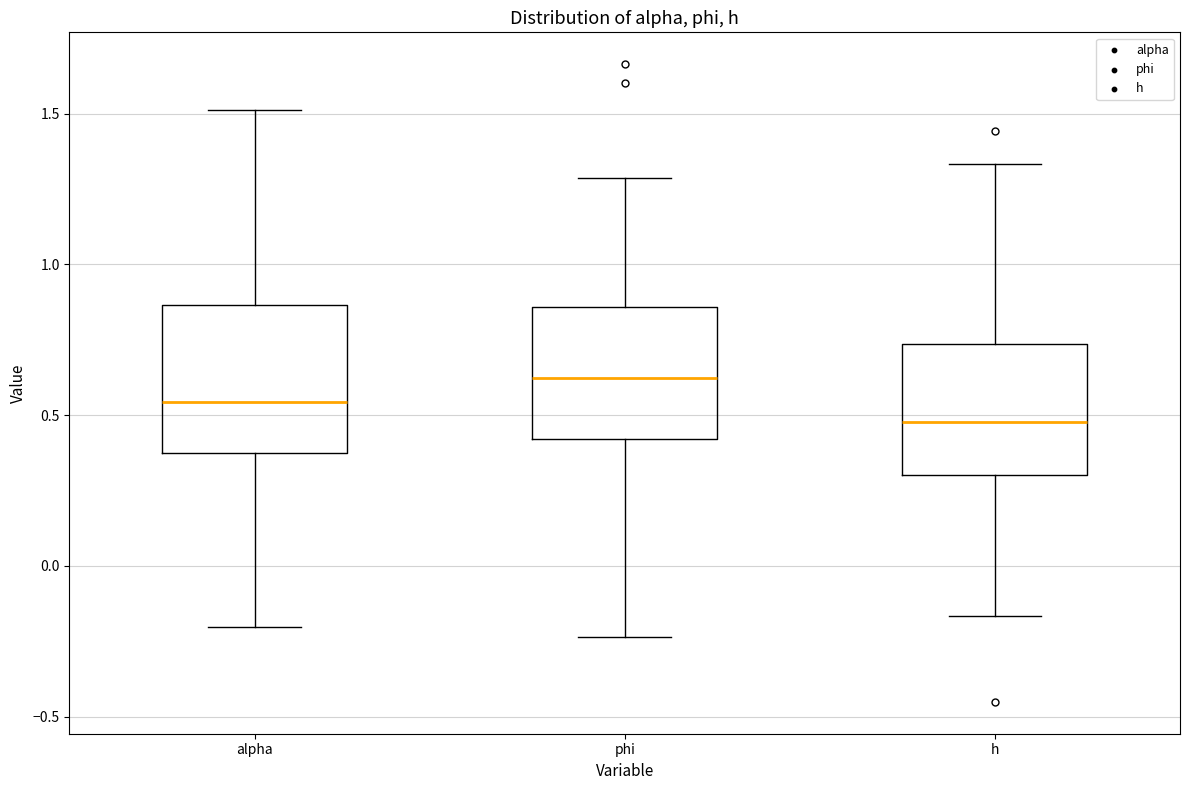

Reading left to right, transcribe this box plot: for each box, give where its median line is, the range the box spans, and where its two whiskers end, as read against the y-axis. The values are not printed on the chart, so give them approximately, as read against the axis.

alpha: median 0.55, box 0.40 to 0.85, whiskers -0.20 to 1.50
phi: median 0.60, box 0.40 to 0.85, whiskers -0.25 to 1.30
h: median 0.50, box 0.30 to 0.75, whiskers -0.15 to 1.35